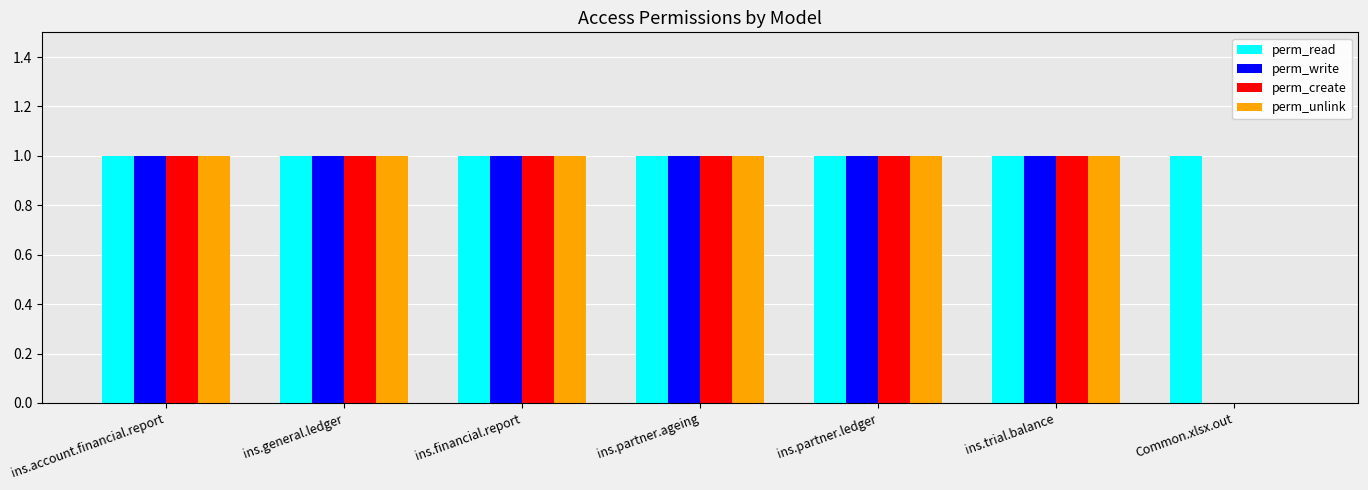

What is the total value across all series at ins.general.ledger?

4